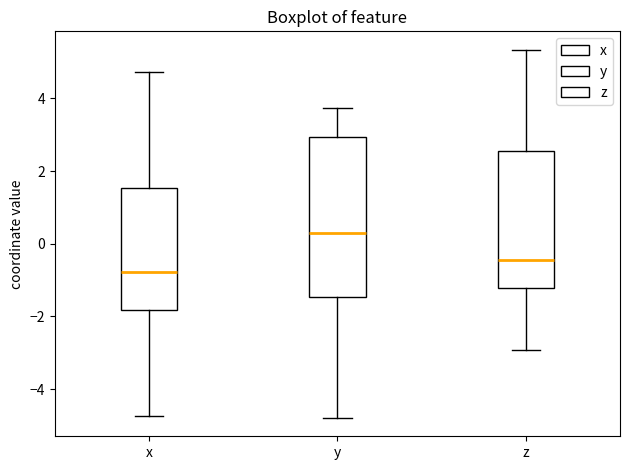

Reading left to right, read every box against the y-axis: the position of its median line, the range the box covers, and the ends of its whiskers. The values are not printed on the chart, so give them approximately, as read against the axis.

x: median -0.8, box -1.8 to 1.6, whiskers -4.8 to 4.8
y: median 0.2, box -1.4 to 3.0, whiskers -4.8 to 3.8
z: median -0.4, box -1.2 to 2.6, whiskers -3.0 to 5.4